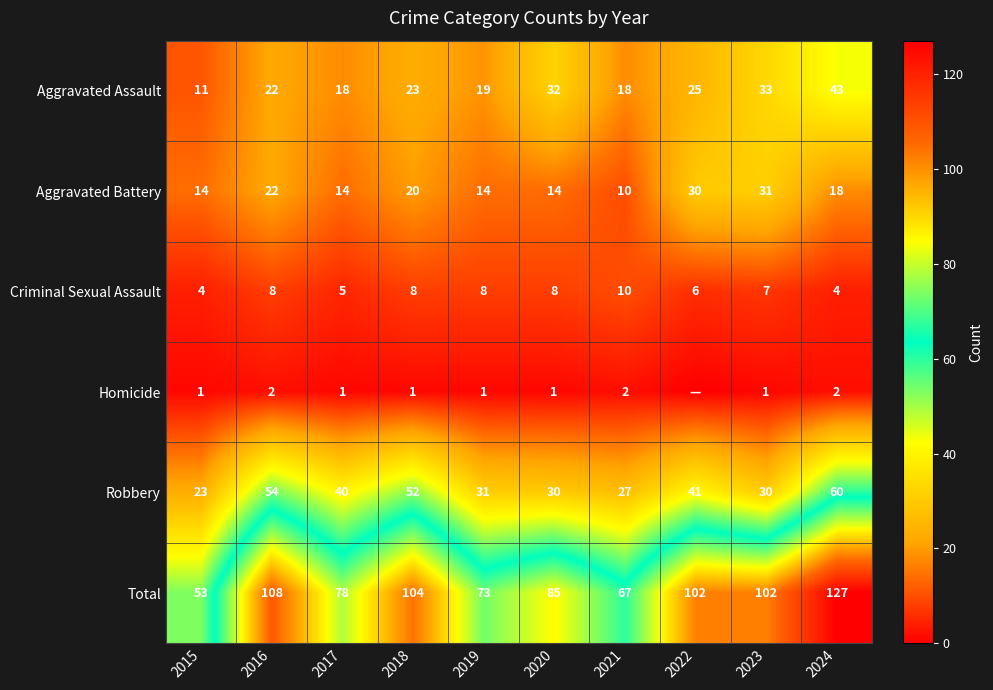

True or false: Robbery has a value of 34 at 2024.

False